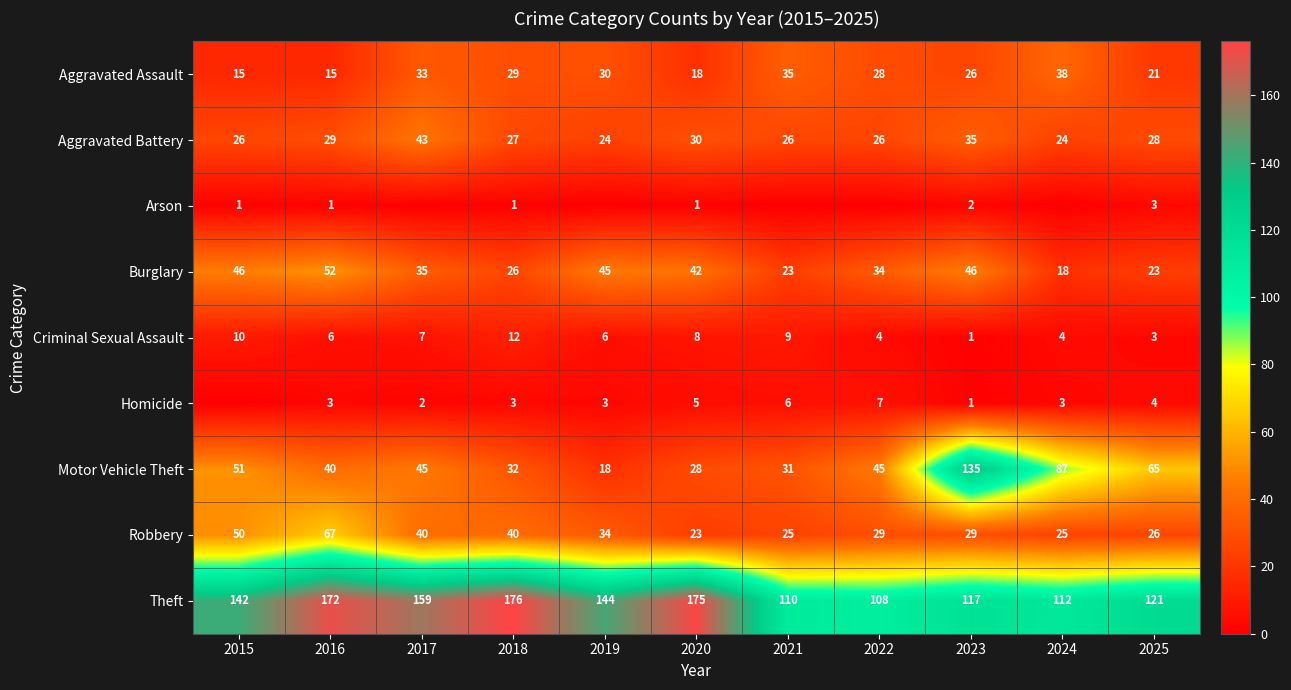

At which label does Criminal Sexual Assault reach its minimum?

2023